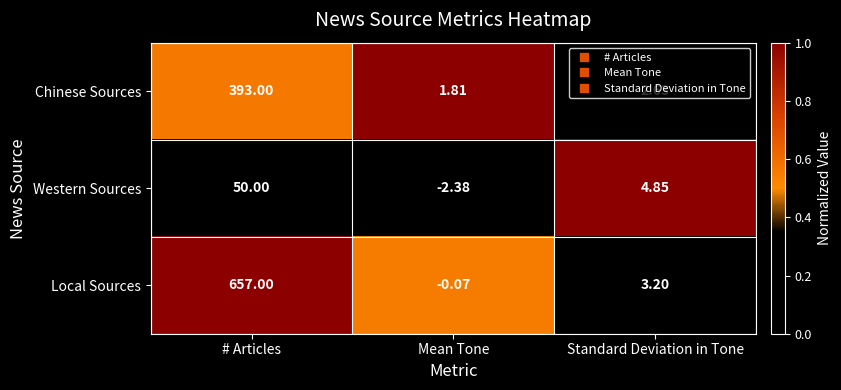

At which label does Western Sources reach its peak?

# Articles